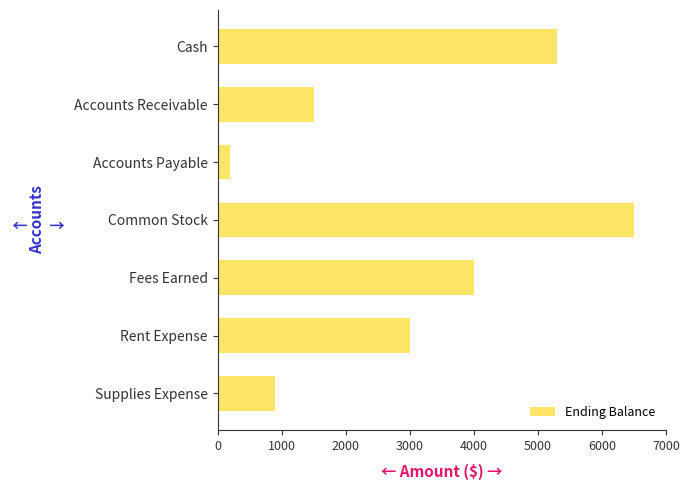

What is the average value?

3057